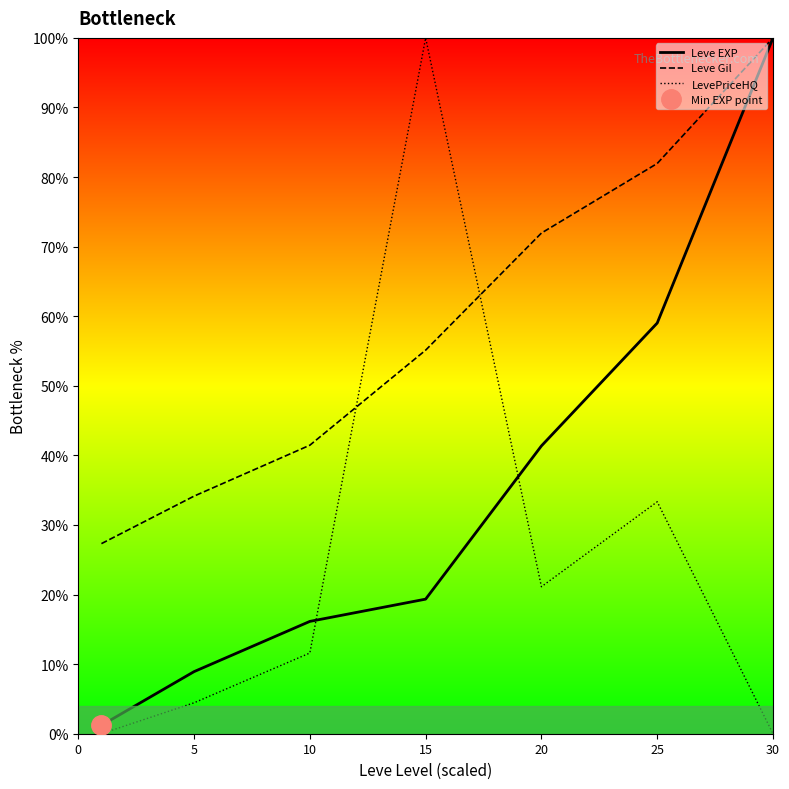

Between 5 and 30, which is larger?

30